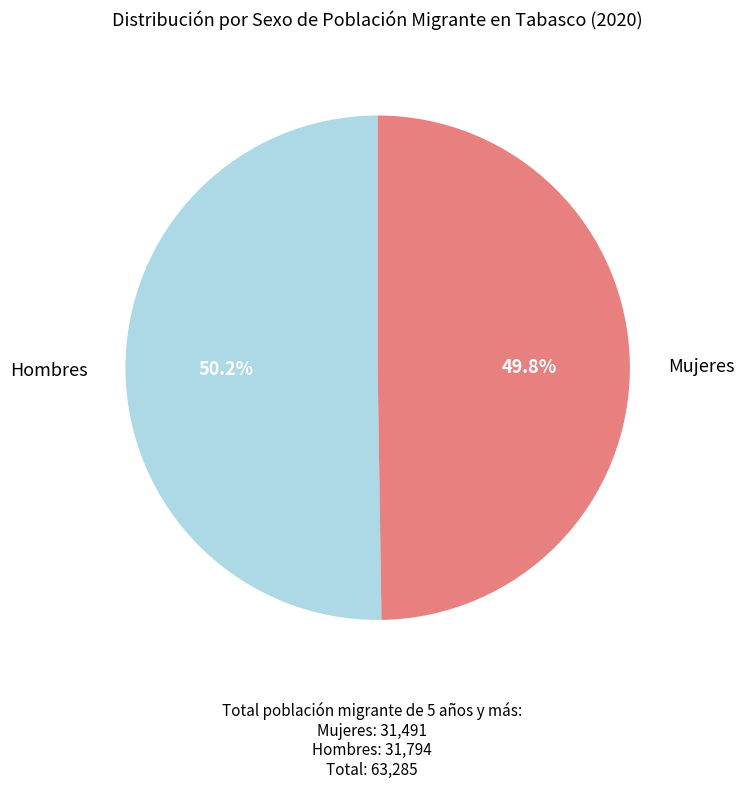

To the nearest percent, what portion does Mujeres represent?

50%